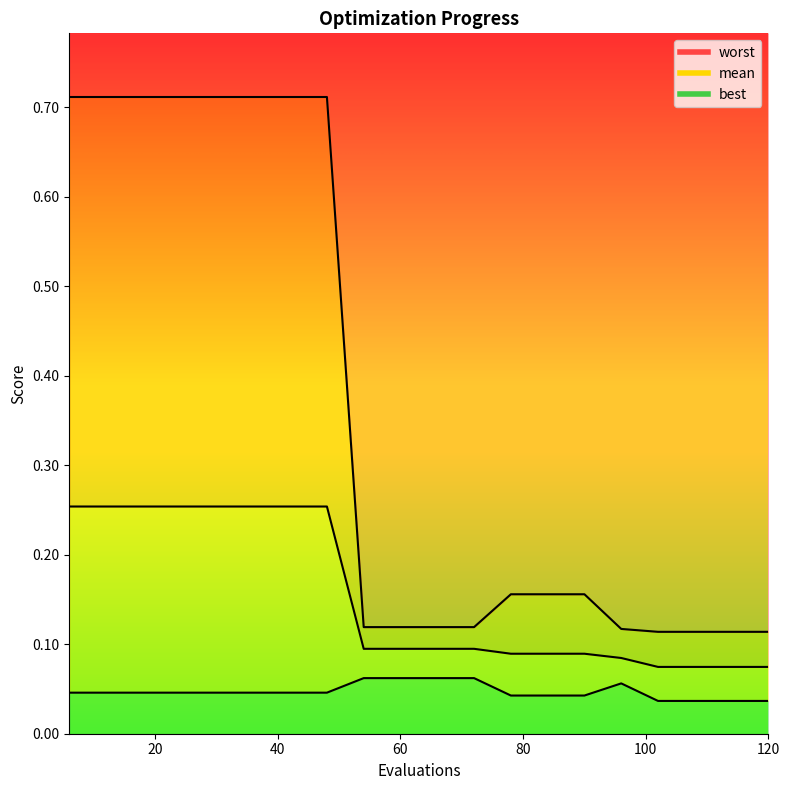

How many worst (line) values are between 0 and 1?

20